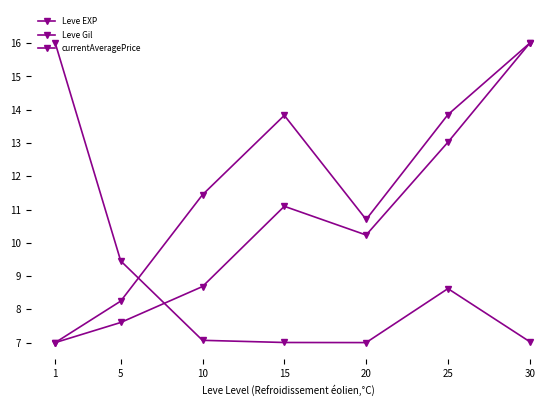

What is the total value across all series at 25?

35.5